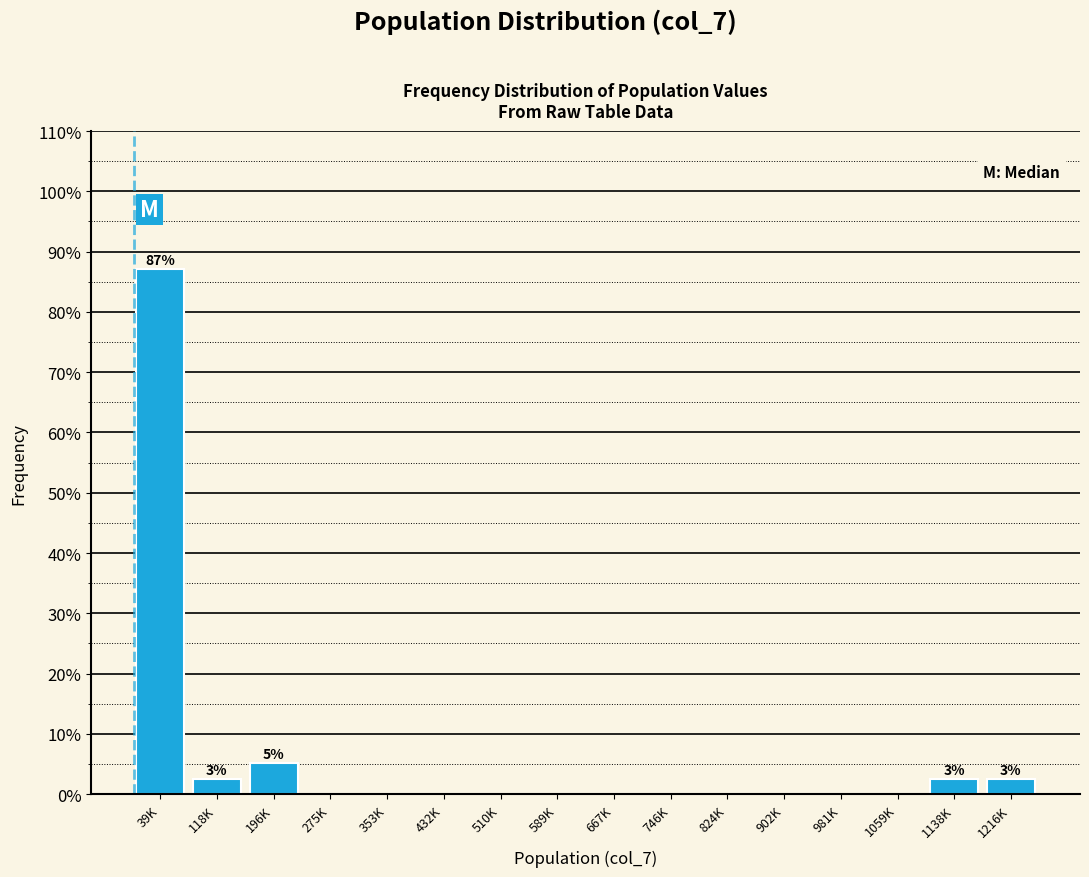

Reading right to left, transcribe all the data shown in this chart.

1216K=2.6	1138K=2.6	1059K=0.0	981K=0.0	902K=0.0	824K=0.0	746K=0.0	667K=0.0	589K=0.0	510K=0.0	432K=0.0	353K=0.0	275K=0.0	196K=5.1	118K=2.6	39K=87.2